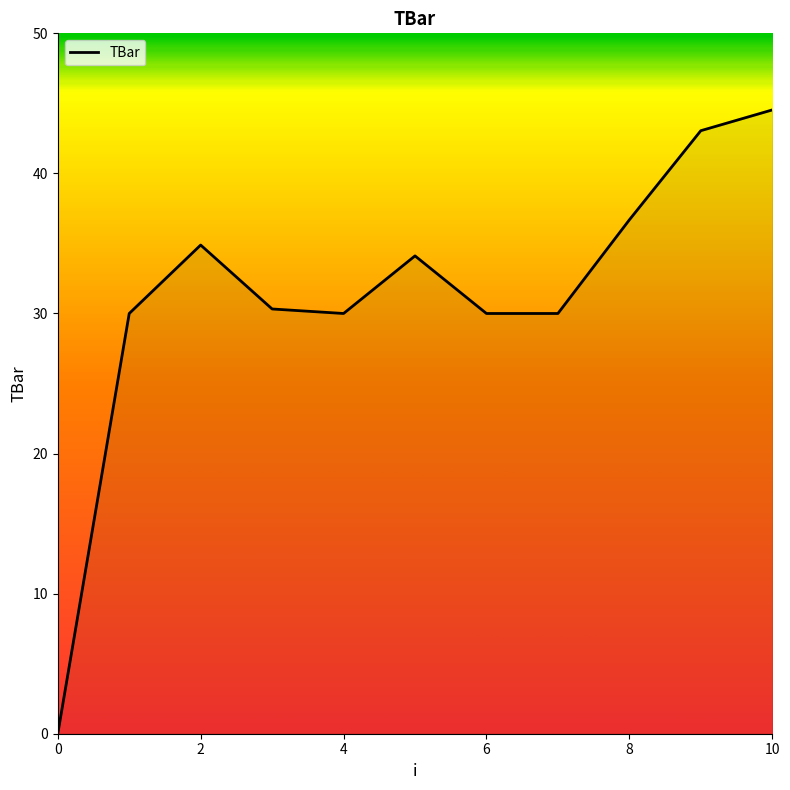

What is the greatest value displayed?

44.5